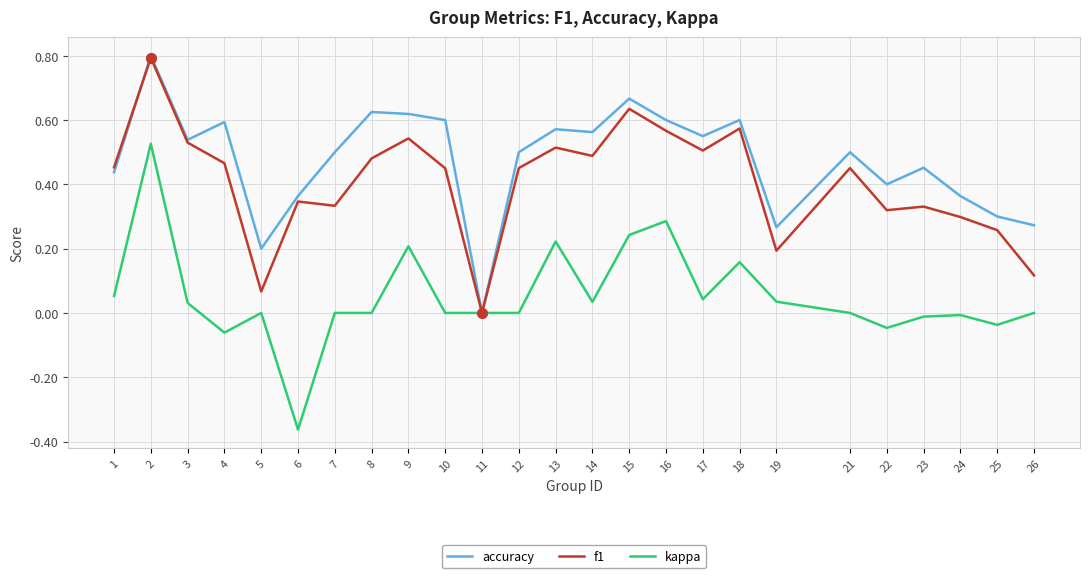

At which category is the sum across all series the highest?

2